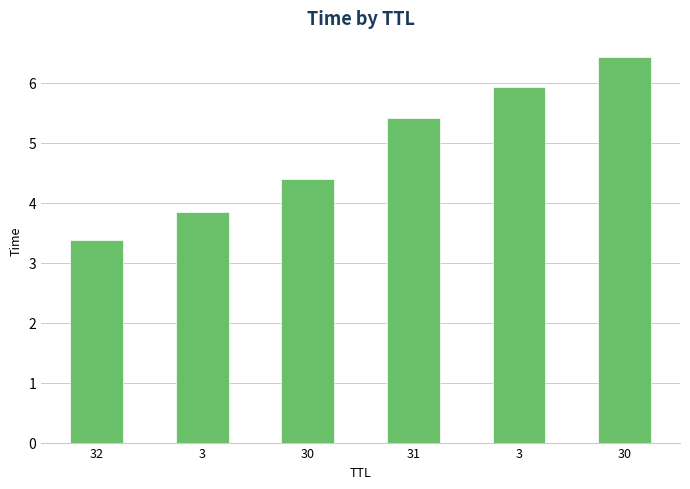

How many bars are there in total?

6